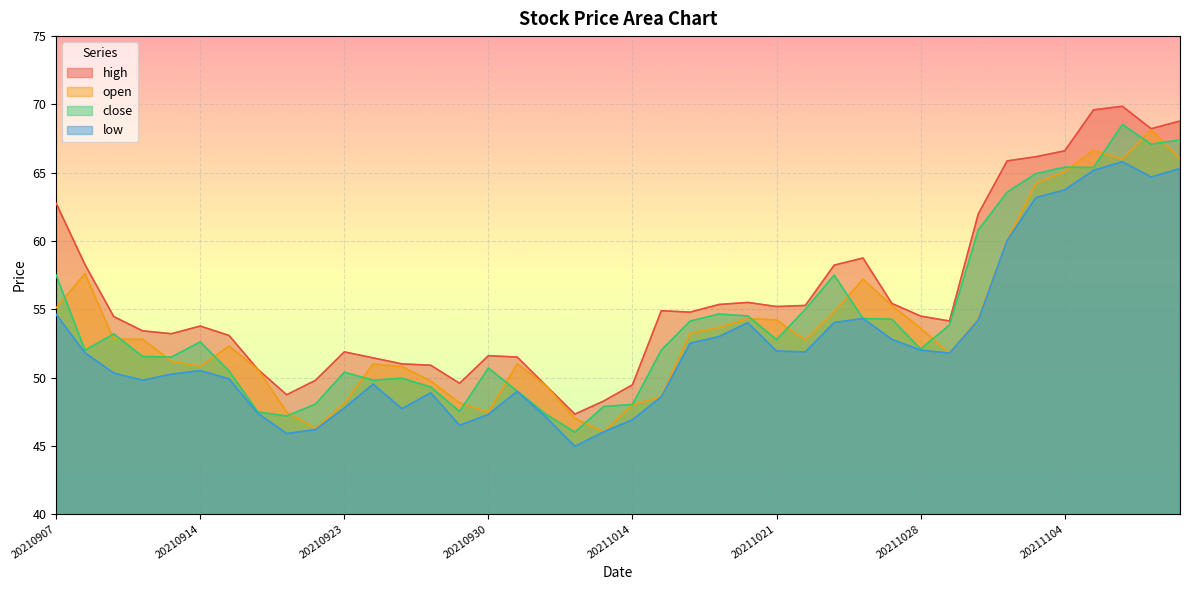

What are all the series names shown in the legend?

high, open, close, low